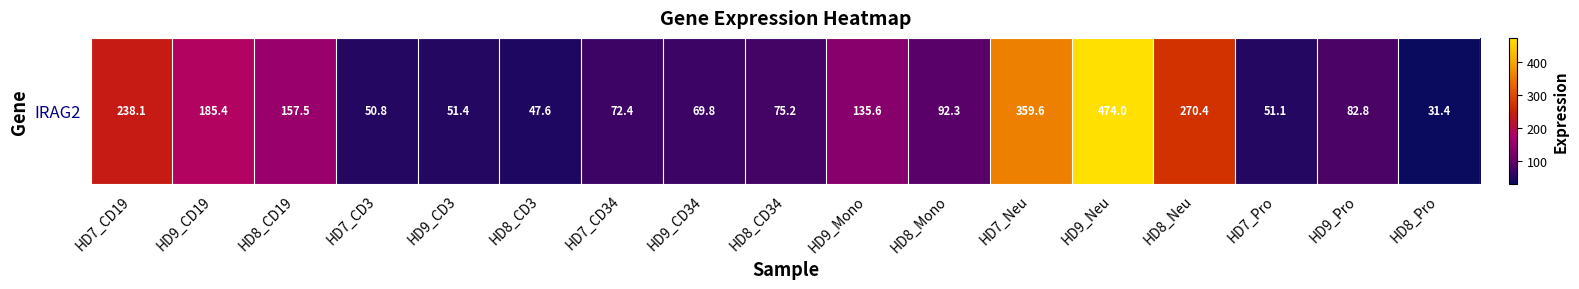

What is the change in value from HD9_CD34 to HD7_Pro?

-18.7